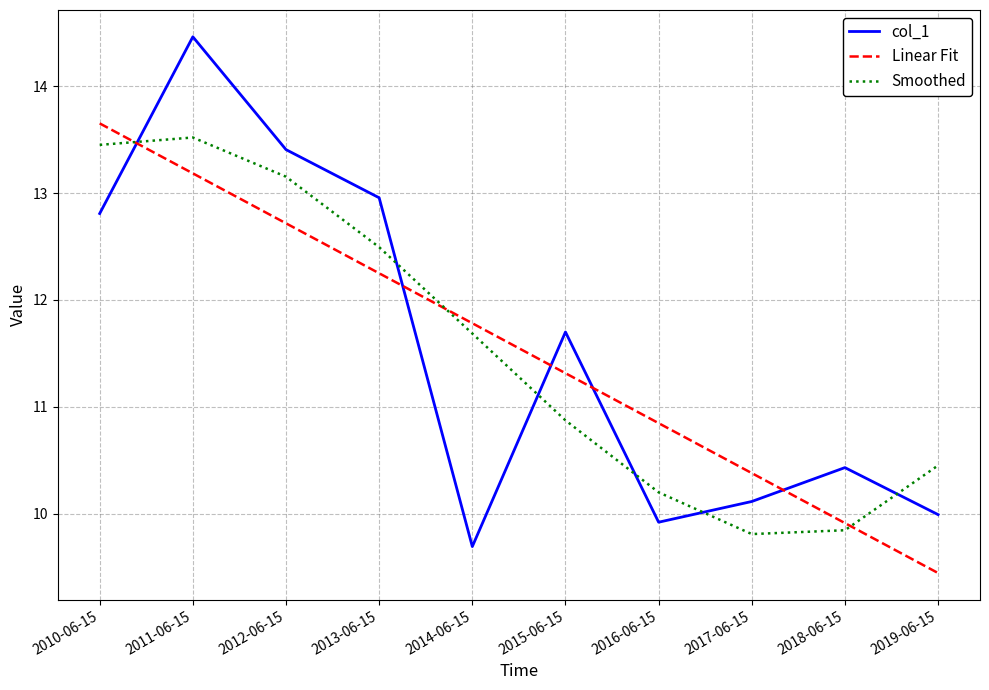

What position from the left is 2017-06-15?

8